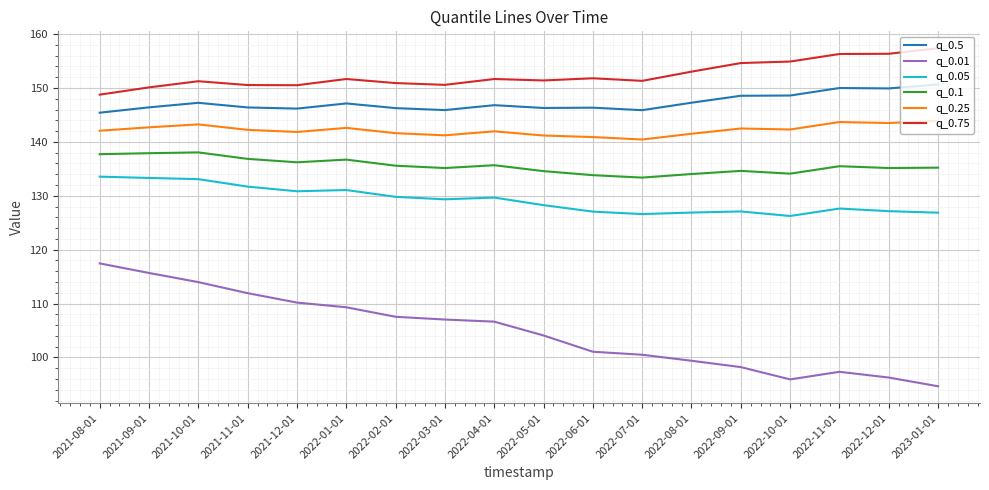

What value does the q_0.05 series have at 2022-10-01?

126.2